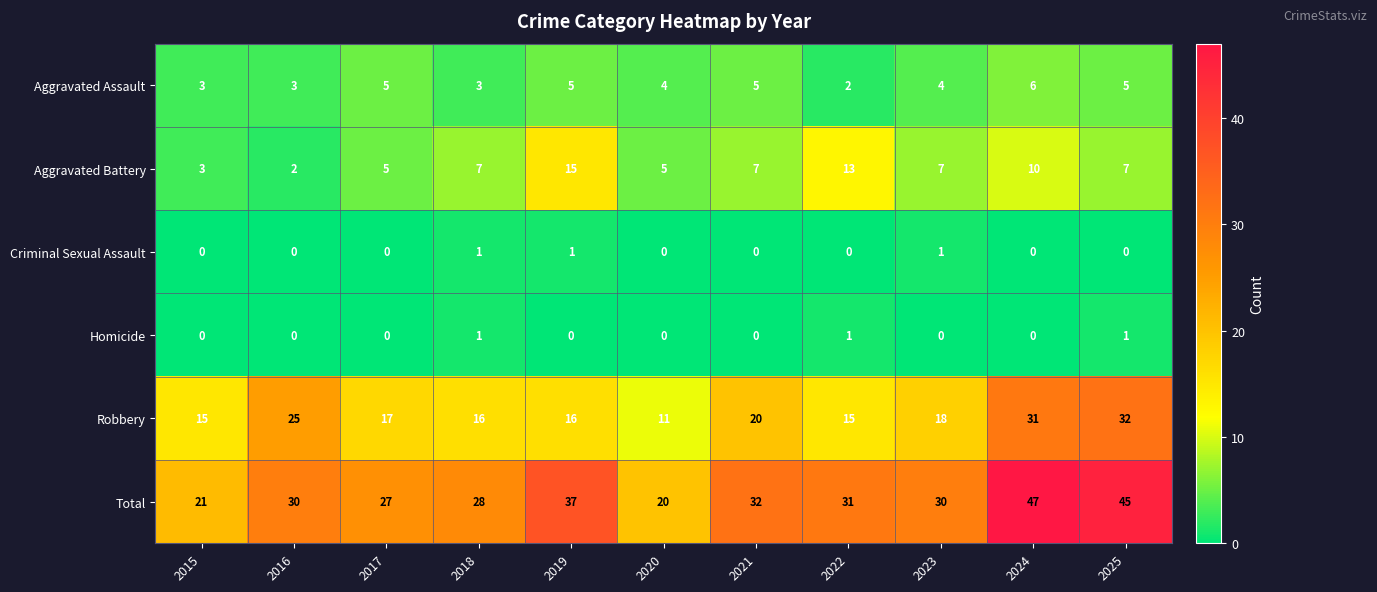

The value of Criminal Sexual Assault at 2025 is 0. True or false?

True